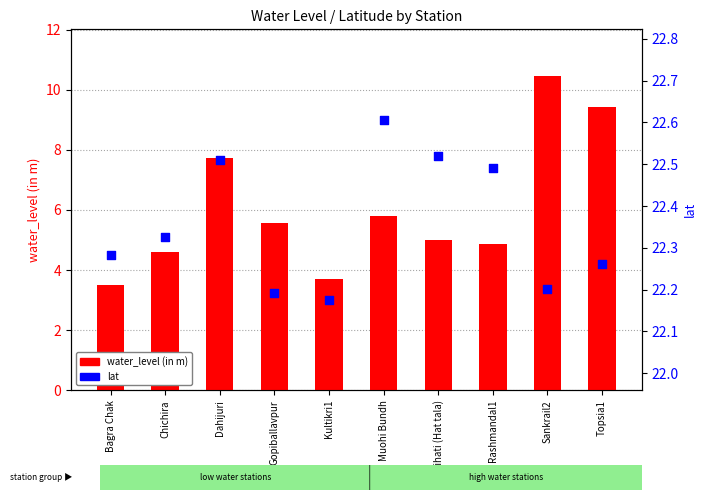

What is the total value across all series at Kultikri1?

25.9